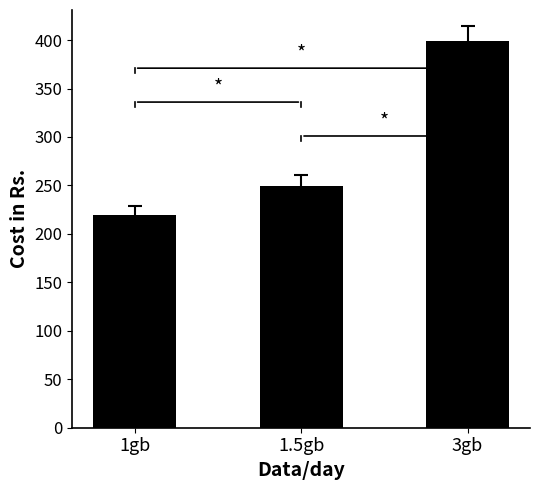

What is the average value?

289